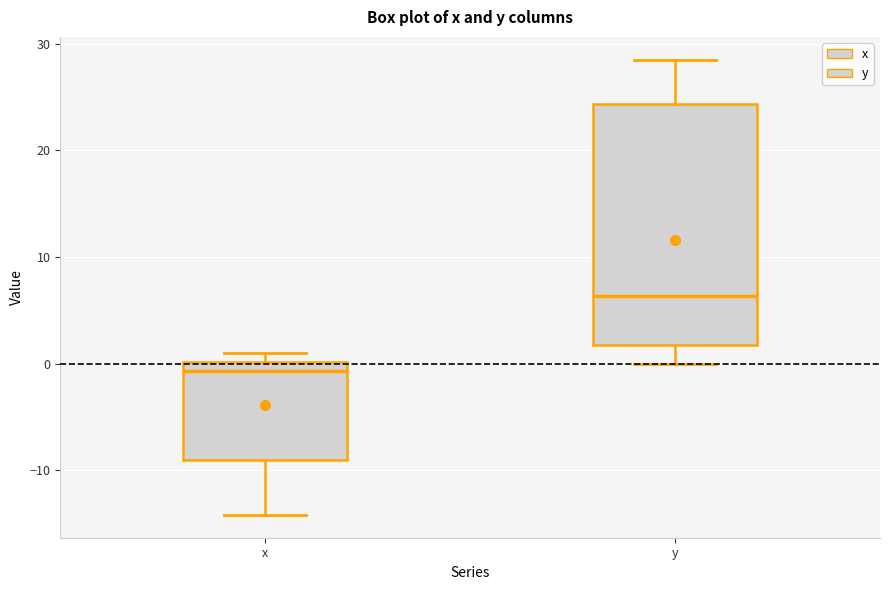

Reading left to right, transcribe this box plot: for each box, give where its median line is, the range the box spans, and where its two whiskers end, as read against the y-axis. The values are not printed on the chart, so give them approximately, as read against the axis.

x: median -1, box -9 to 0, whiskers -14 to 1
y: median 6, box 2 to 24, whiskers 0 to 29